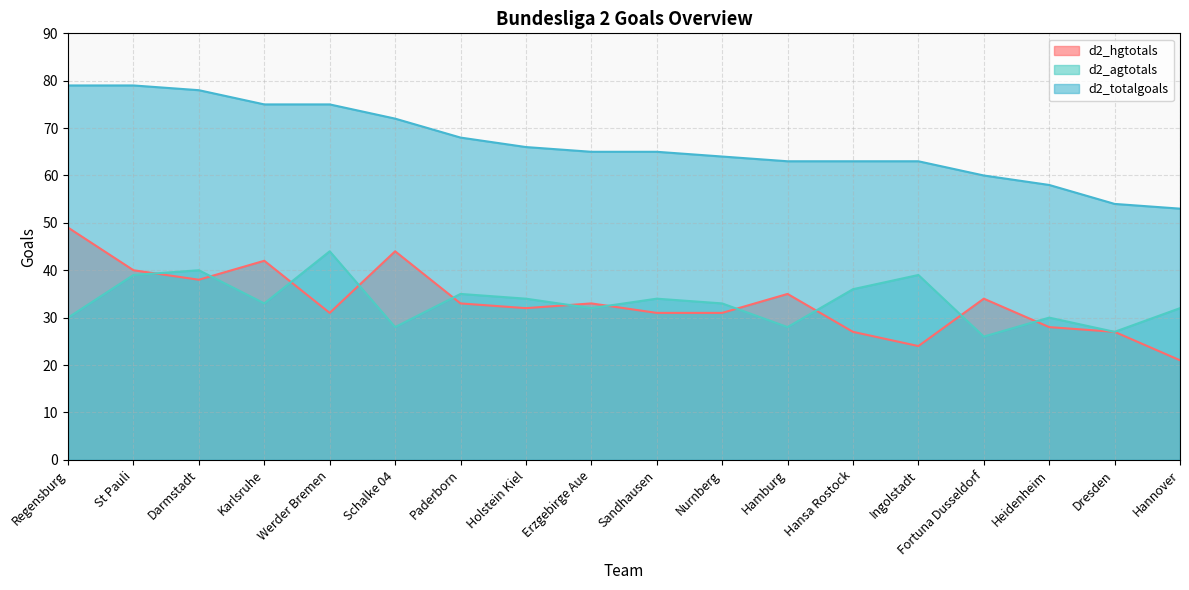

True or false: d2_totalgoals has more than 0 interior local peaks.

False